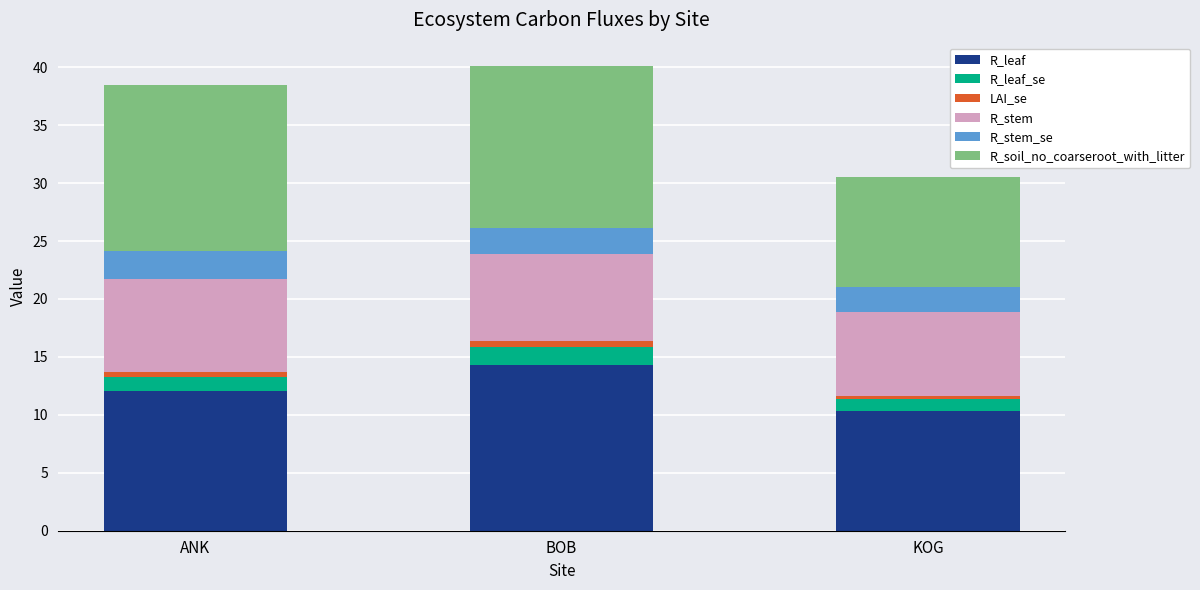

What is the lowest value of the R_leaf series?

10.3